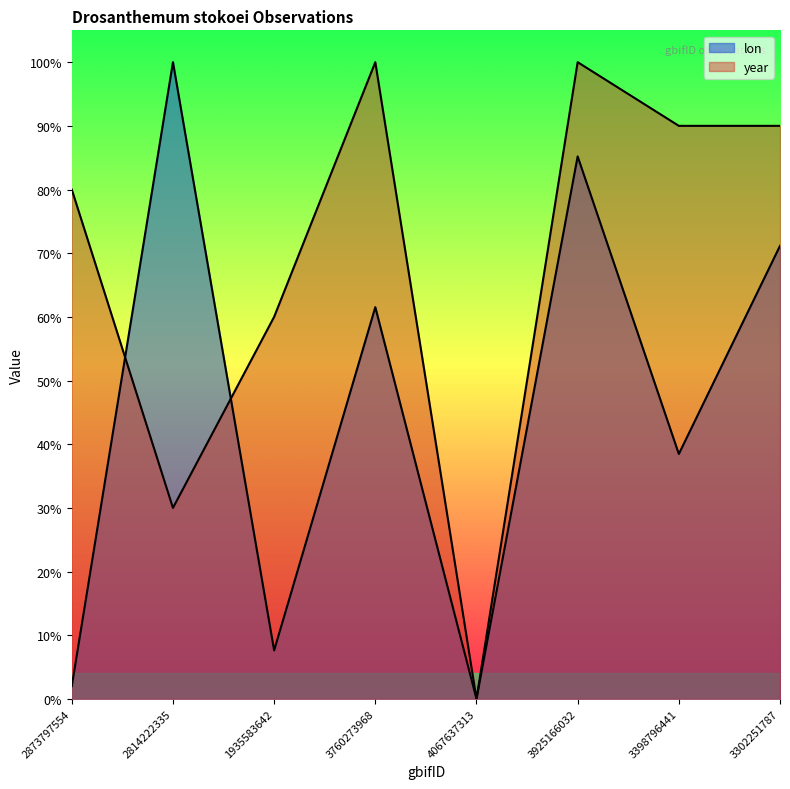

Reading left to right, transcribe all the data shown in this chart.

lon: 2873797554=0.0	2814222335=1.0	1935583642=0.1	3760273968=0.6	4067637313=0.0	3925166032=0.9	3398796441=0.4	3302251787=0.7
year: 2873797554=0.8	2814222335=0.3	1935583642=0.6	3760273968=1.0	4067637313=0.0	3925166032=1.0	3398796441=0.9	3302251787=0.9